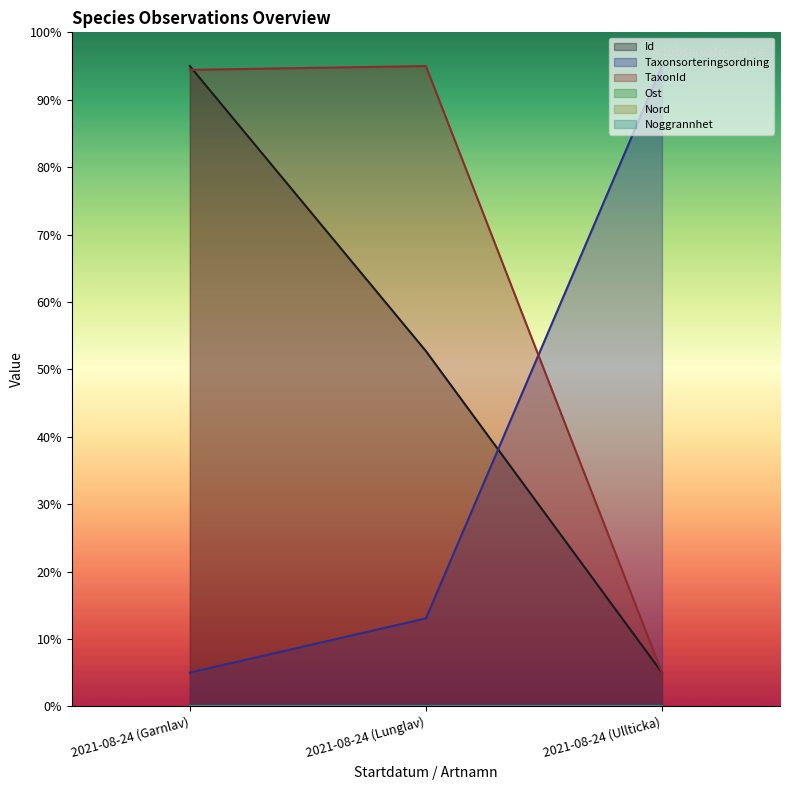

What is the difference between the maximum and minimum values in the Taxonsorteringsordning series?

90.0